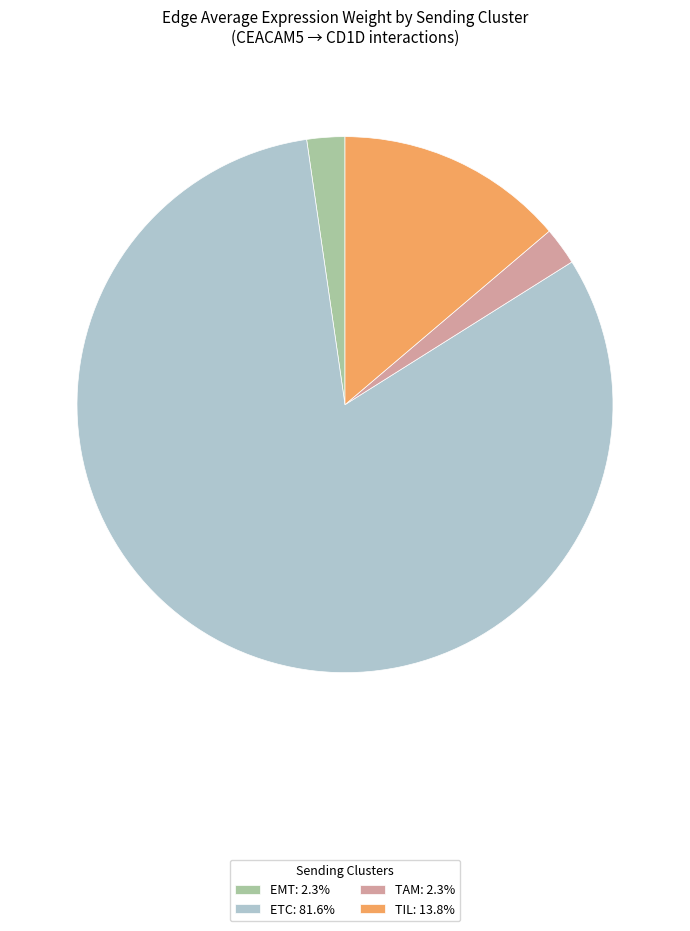

Which category accounts for the majority?

ETC